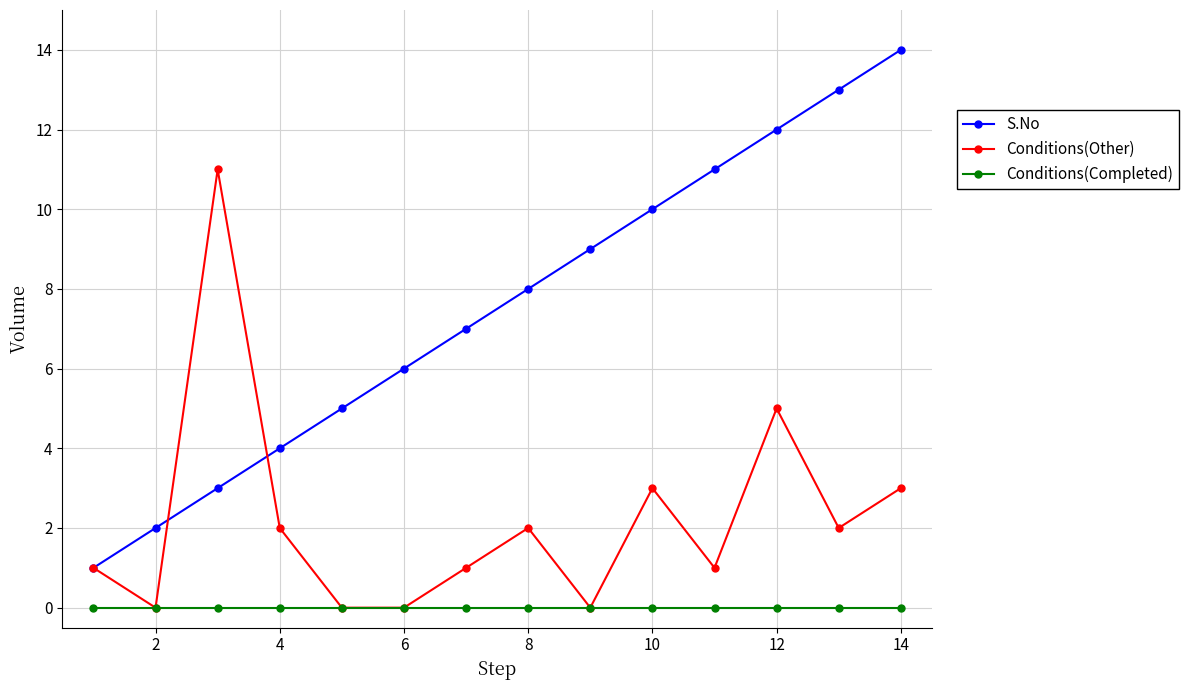

List the series in order of their peak value, highest first.

S.No, Conditions(Other), Conditions(Completed)